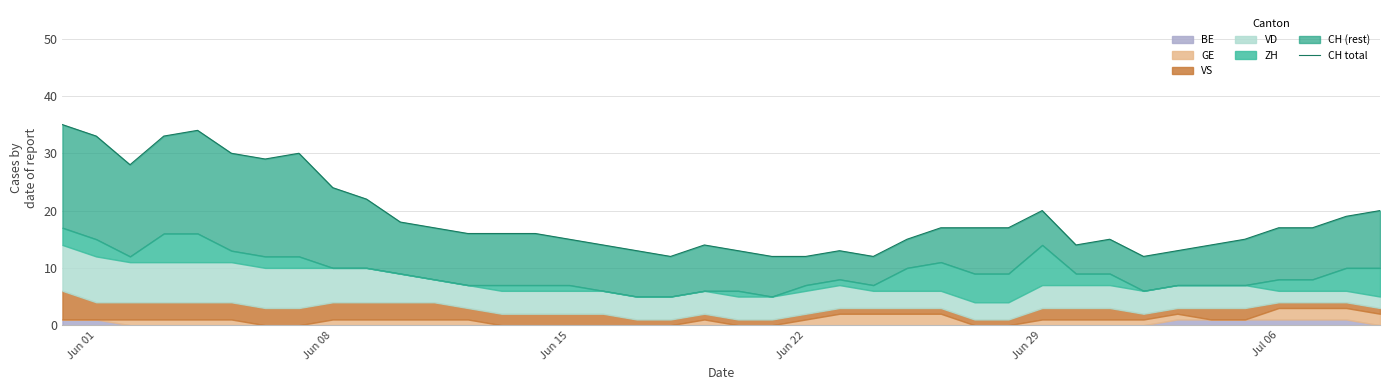

What is the difference between the maximum and minimum values?

23